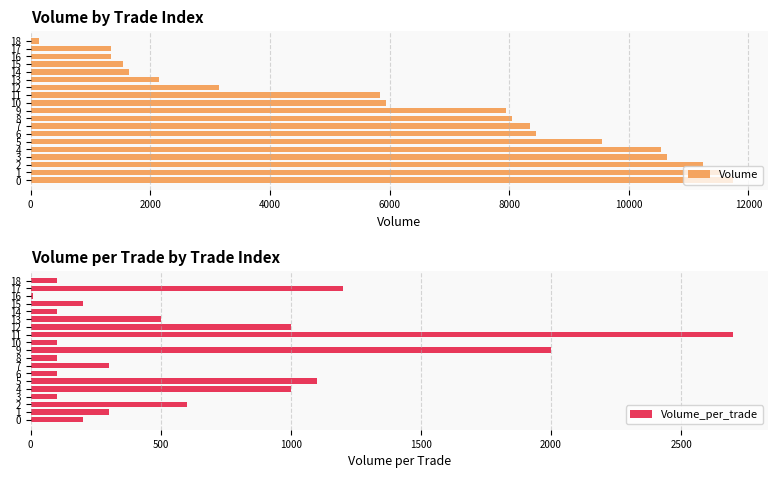

Rank the series by their average value, from highest to lowest.

Volume, Volume_per_trade